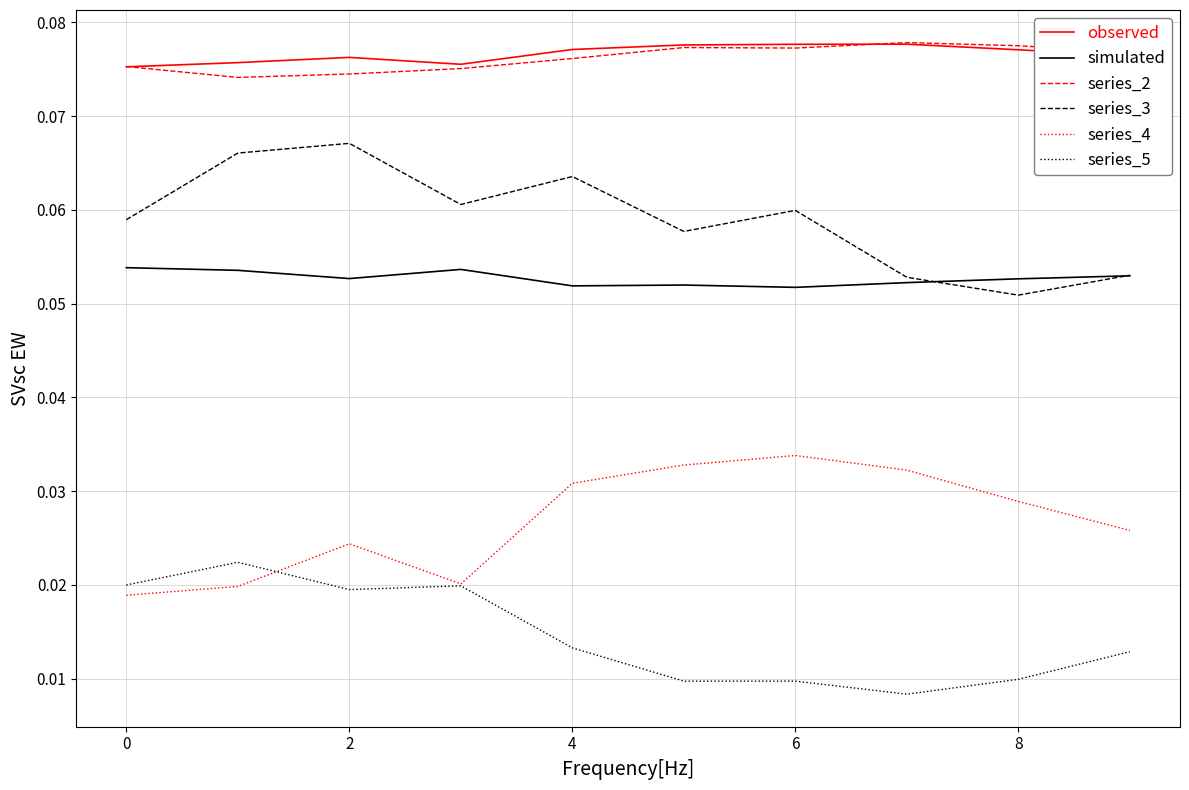

True or false: series_2 and series_4 intersect in this chart.

False